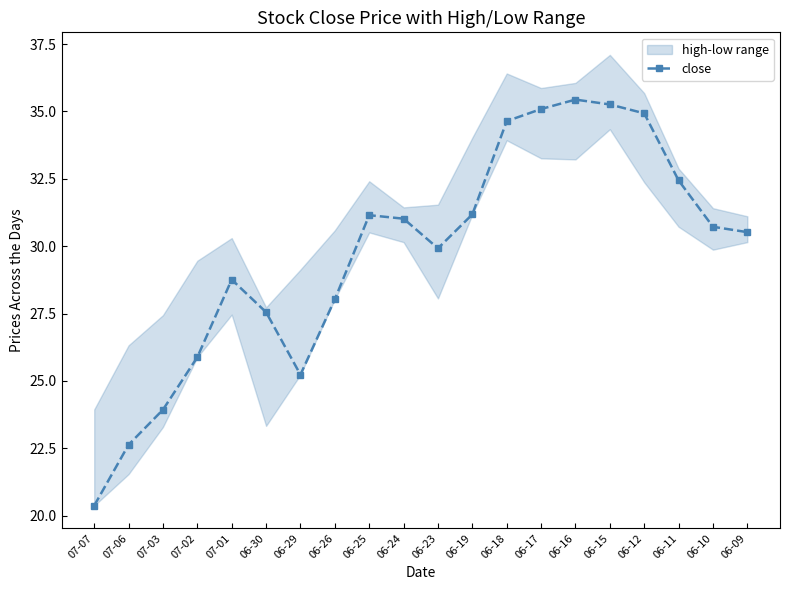

At which category does the chart reach its peak across all series?

06-16